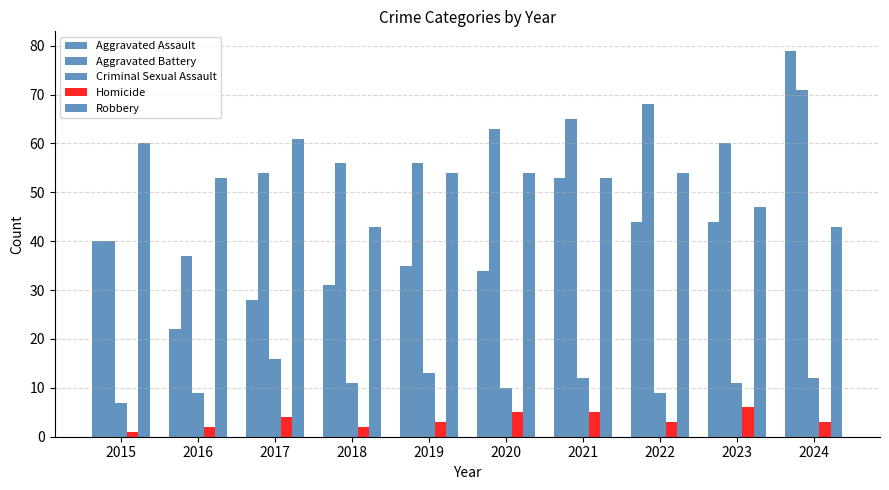

How many groups of bars are there?

10